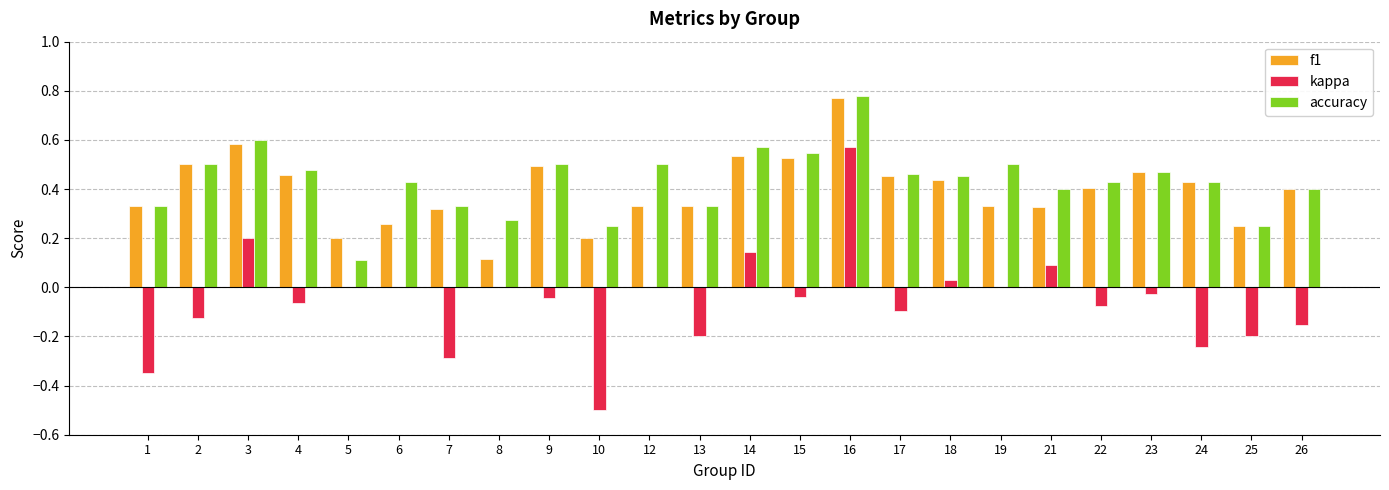

What is the sum of the f1 values at 16 and 8?

0.9